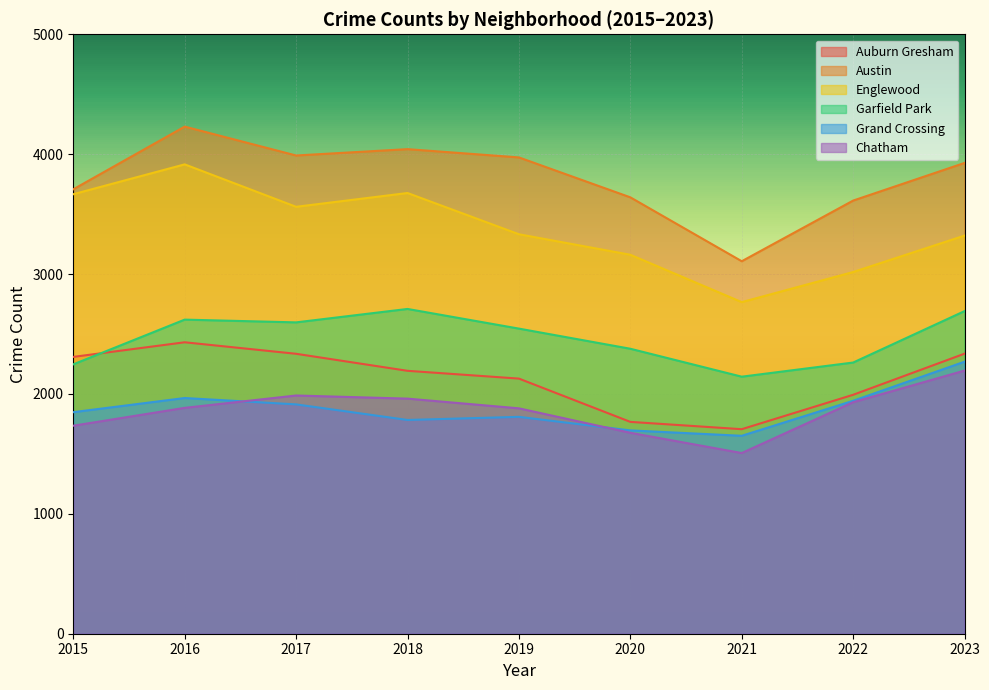

Is it true that Englewood equals 3676 at 2018?

True